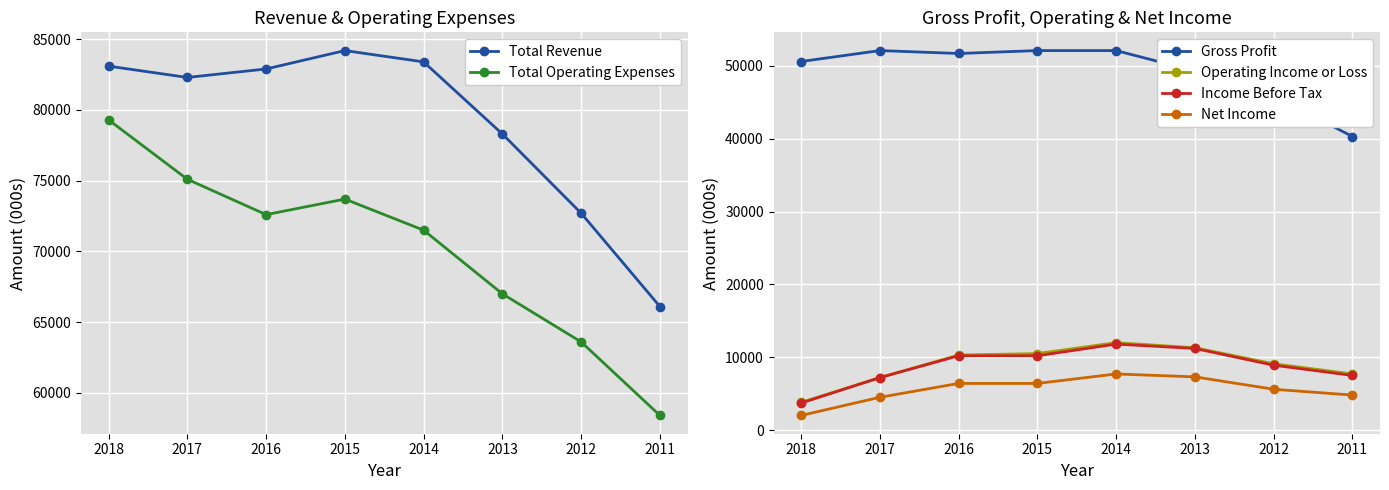

Is it true that Net Income equals 6400 at 2015?

True